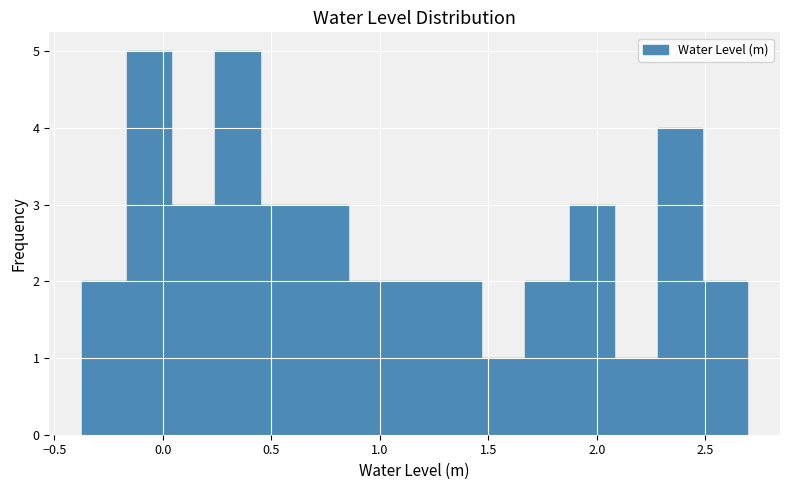

Reading left to right, list every bar in this chart as the range it spans on the x-axis followed by its height. Neither the bar edges nor the heights are printed on the chart, so give them approximately, as read against the axes.

-0.35 to -0.15: 2
-0.15 to 0.05: 5
0.05 to 0.25: 3
0.25 to 0.45: 5
0.45 to 0.65: 3
0.65 to 0.85: 3
0.85 to 1.05: 2
1.05 to 1.25: 2
1.25 to 1.45: 2
1.45 to 1.65: 1
1.65 to 1.90: 2
1.90 to 2.10: 3
2.10 to 2.30: 1
2.30 to 2.50: 4
2.50 to 2.70: 2